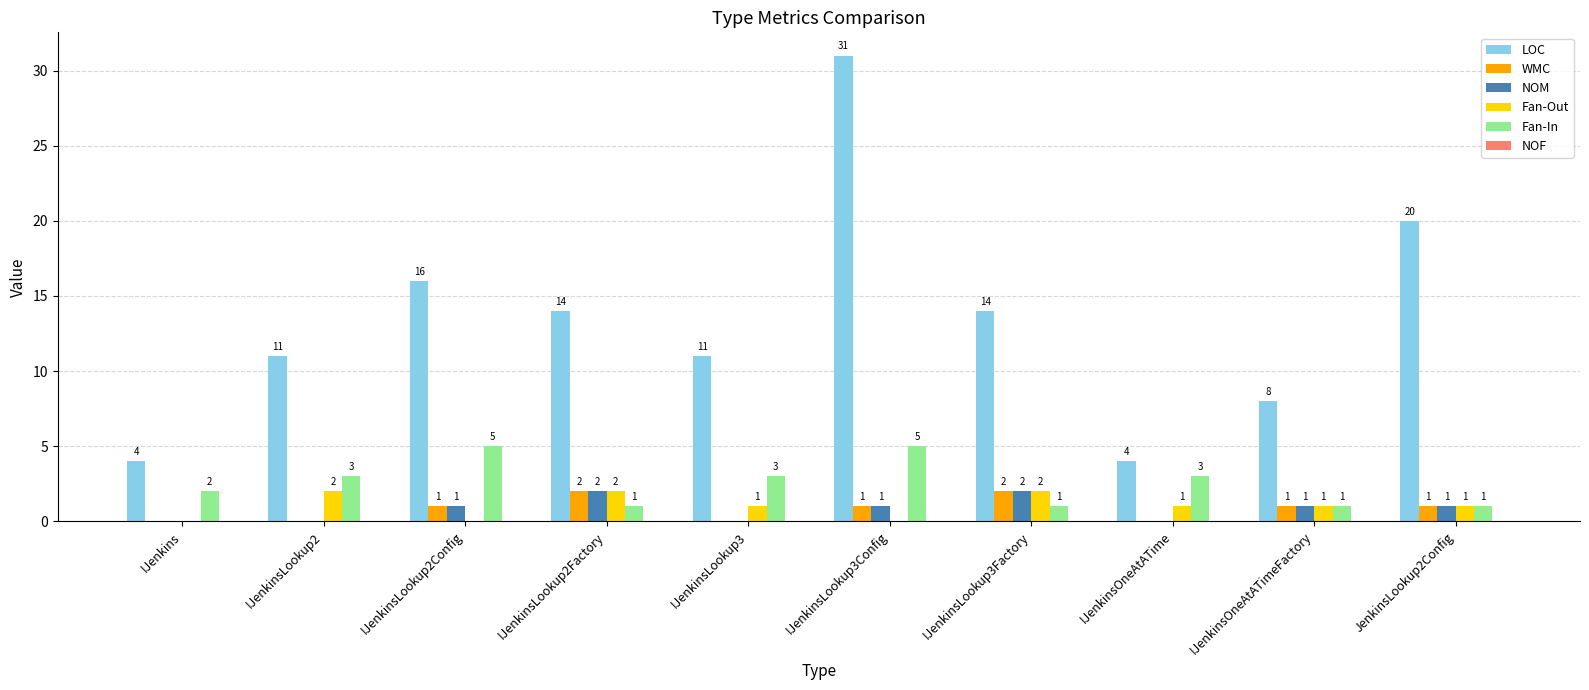

What is the maximum value for Fan-Out?

2